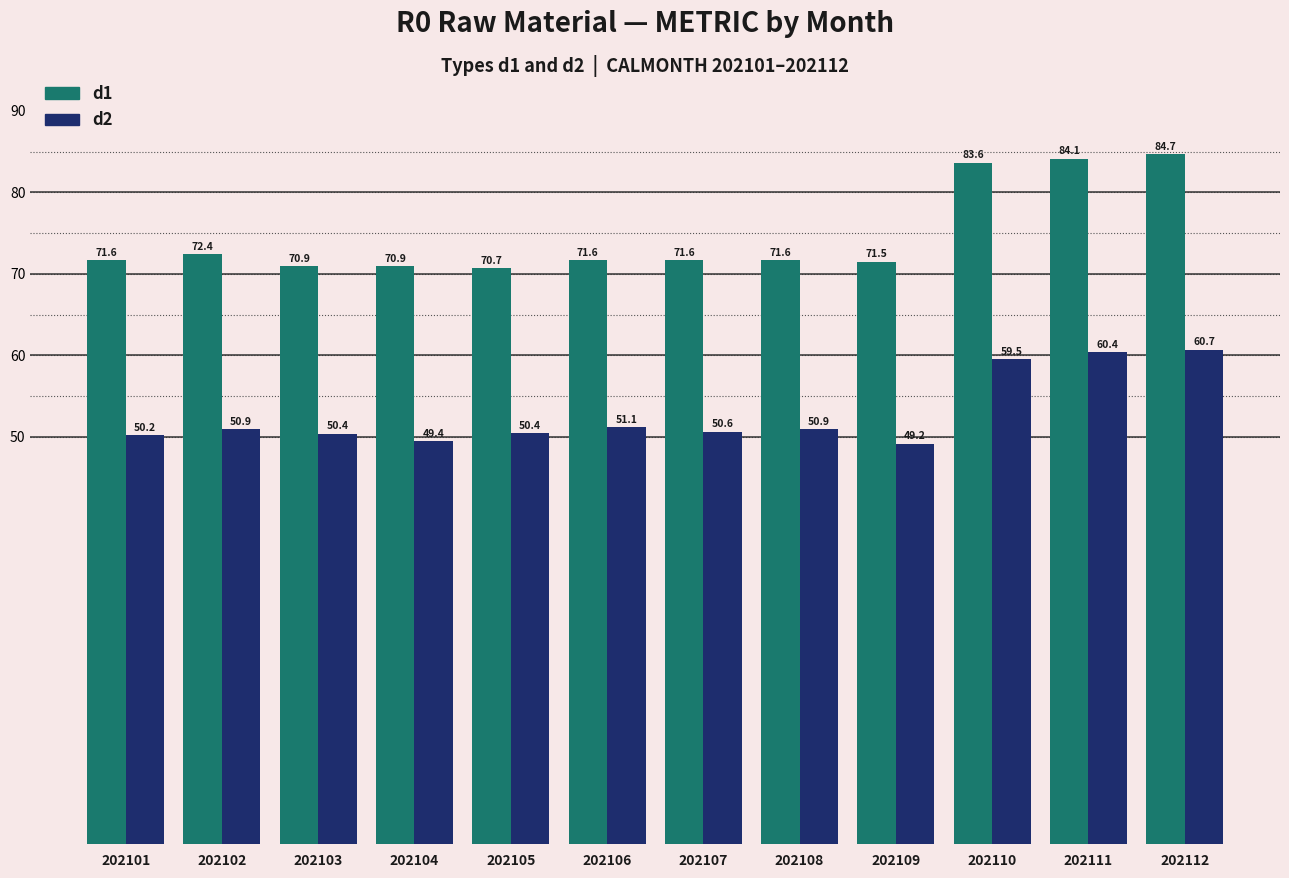

Reading left to right, extract all data points from this chart.

d1: 71.6	72.4	70.9	70.9	70.7	71.6	71.6	71.6	71.5	83.6	84.1	84.7
d2: 50.2	50.9	50.4	49.4	50.4	51.1	50.6	50.9	49.2	59.5	60.4	60.7